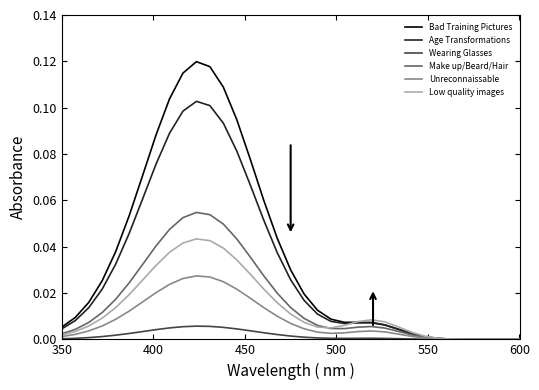

List the series in order of their peak value, highest first.

Bad Training Pictures, Age Transformations, Make up/Beard/Hair, Low quality images, Unreconnaissable, Wearing Glasses